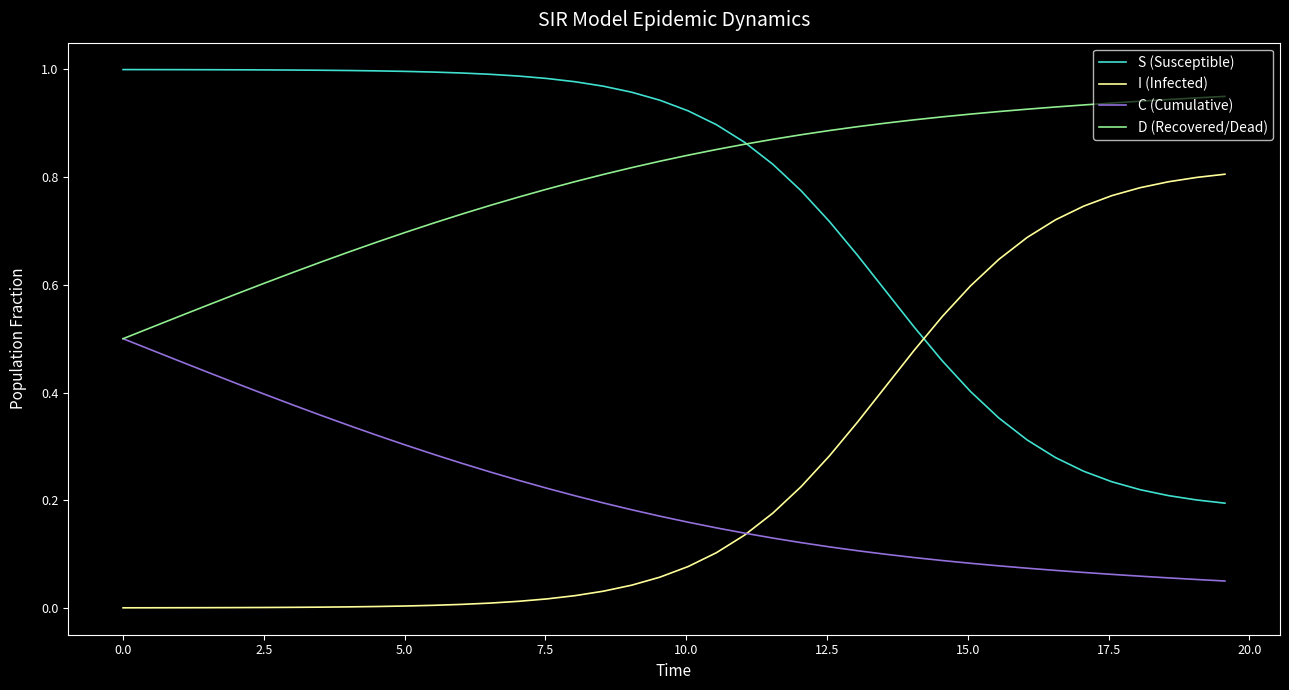

Which series has the largest total across all categories?

D (Recovered/Dead)